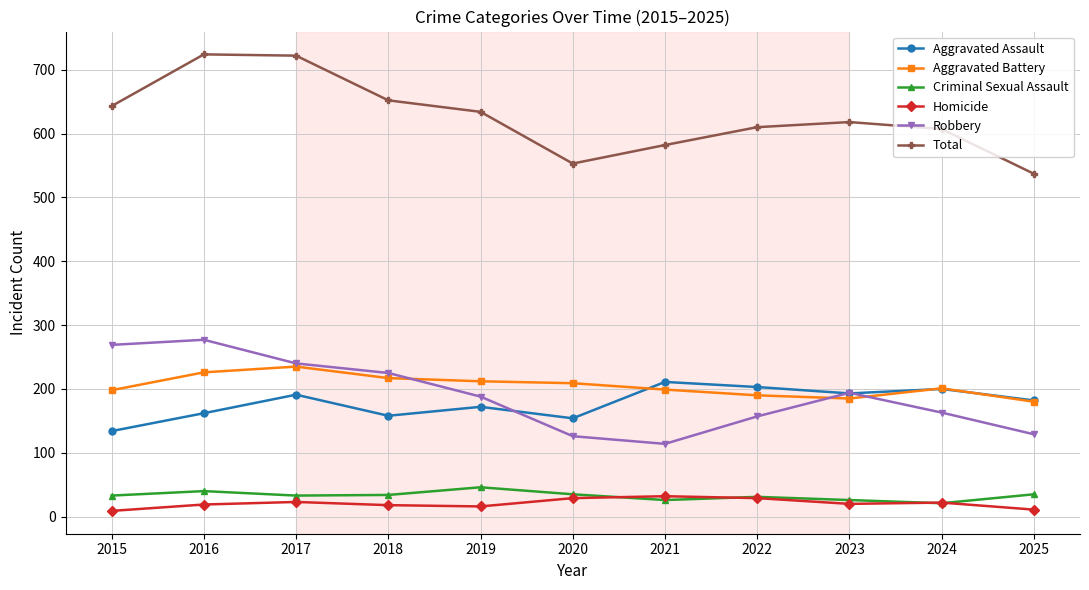

Is it true that Aggravated Assault equals 134 at 2015?

True